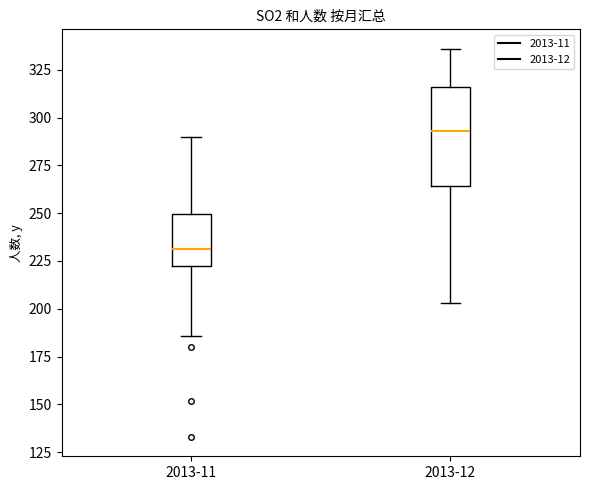

Reading left to right, transcribe this box plot: for each box, give where its median line is, the range the box spans, and where its two whiskers end, as read against the y-axis. The values are not printed on the chart, so give them approximately, as read against the axis.

2013-11: median 230, box 220 to 250, whiskers 185 to 290
2013-12: median 295, box 265 to 315, whiskers 205 to 335